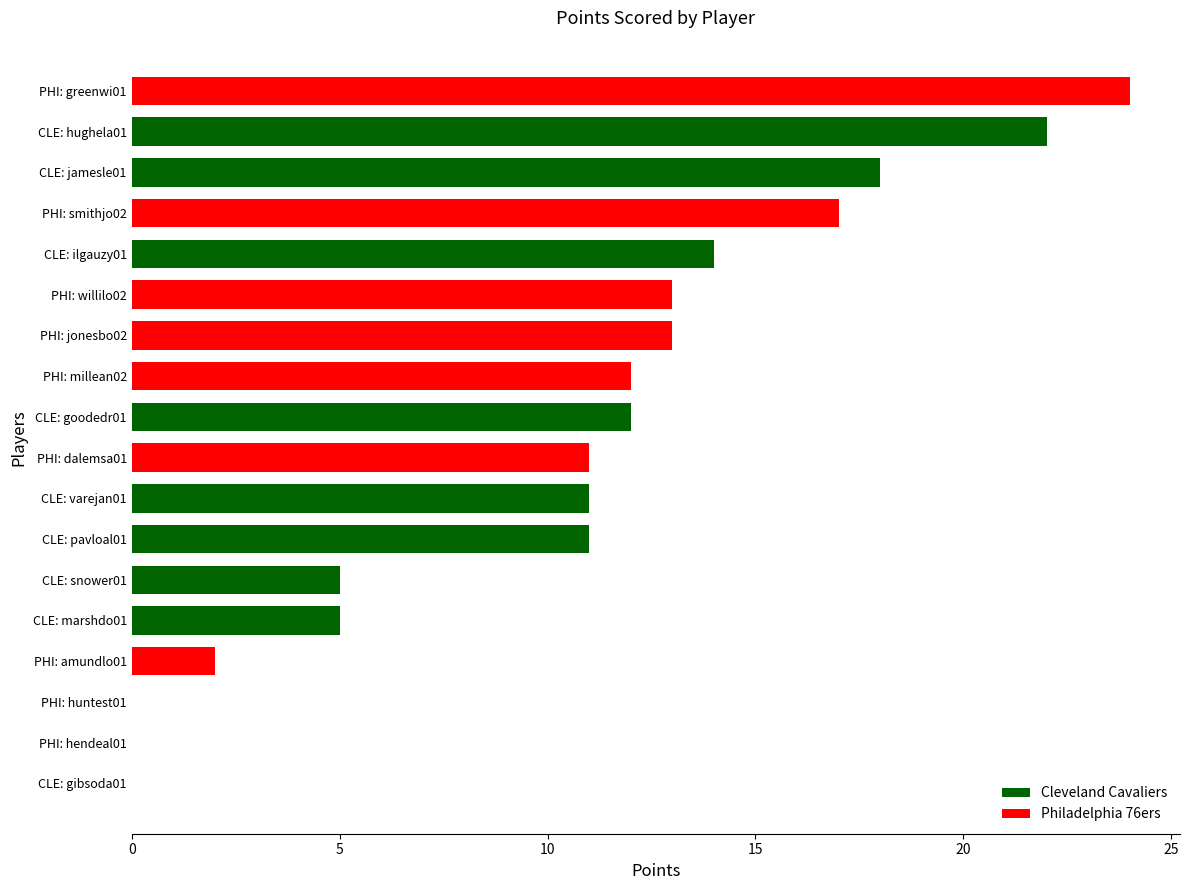

What is the sum of all values?

190